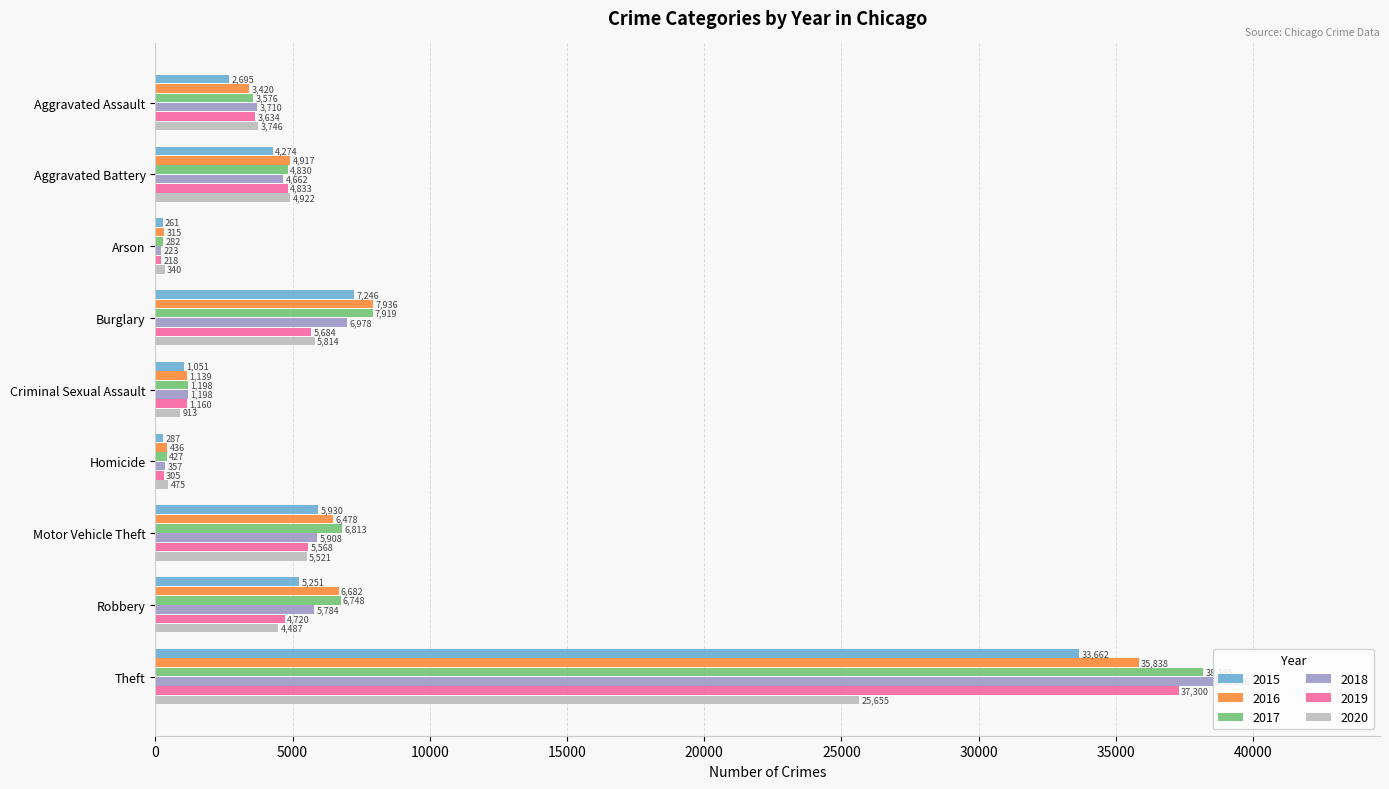

How many series are shown in this chart?

6